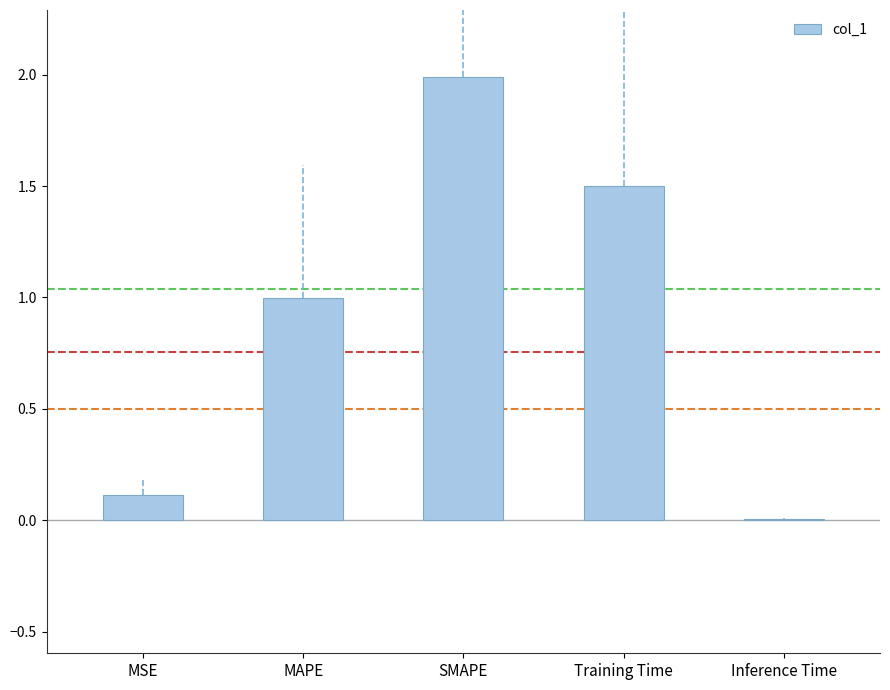

The value at Training Time is 1.5. True or false?

True